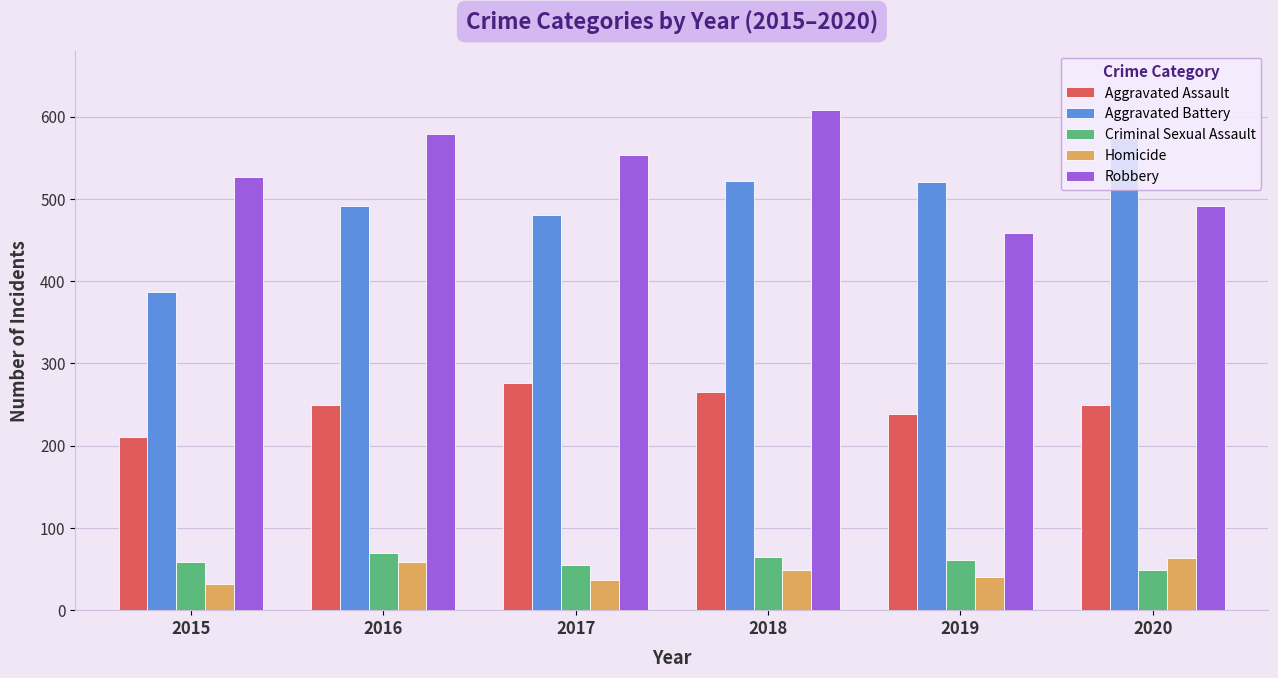

Which category has the lowest value in the Criminal Sexual Assault series?

2020